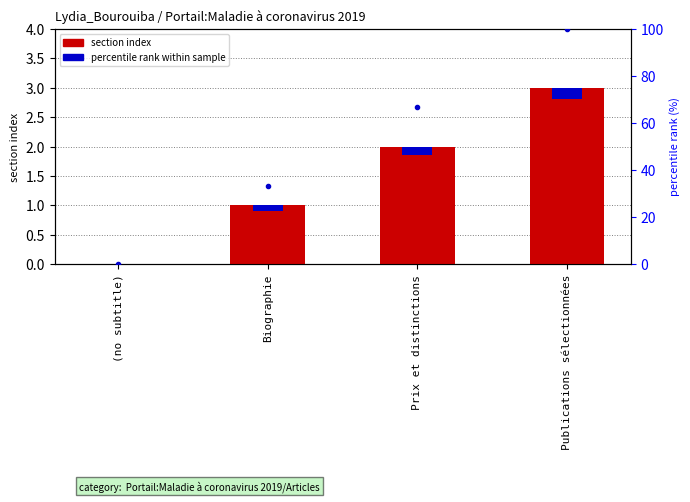

Is it true that accent marker equals 0.4 at Publications sélectionnées?

False